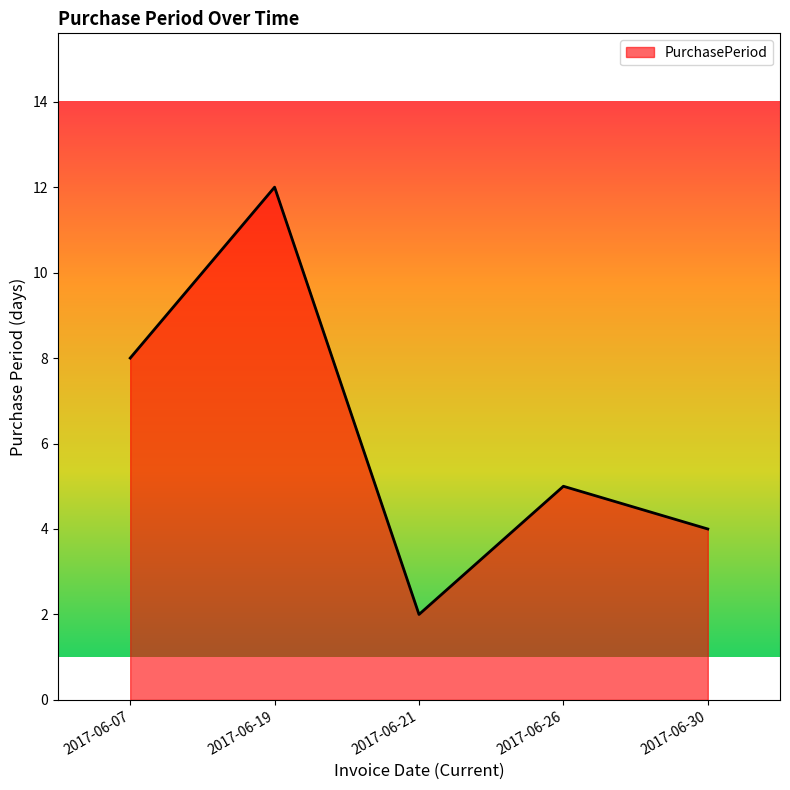

Reading left to right, list all the values displayed in this chart.

2017-06-07=8	2017-06-19=12	2017-06-21=2	2017-06-26=5	2017-06-30=4